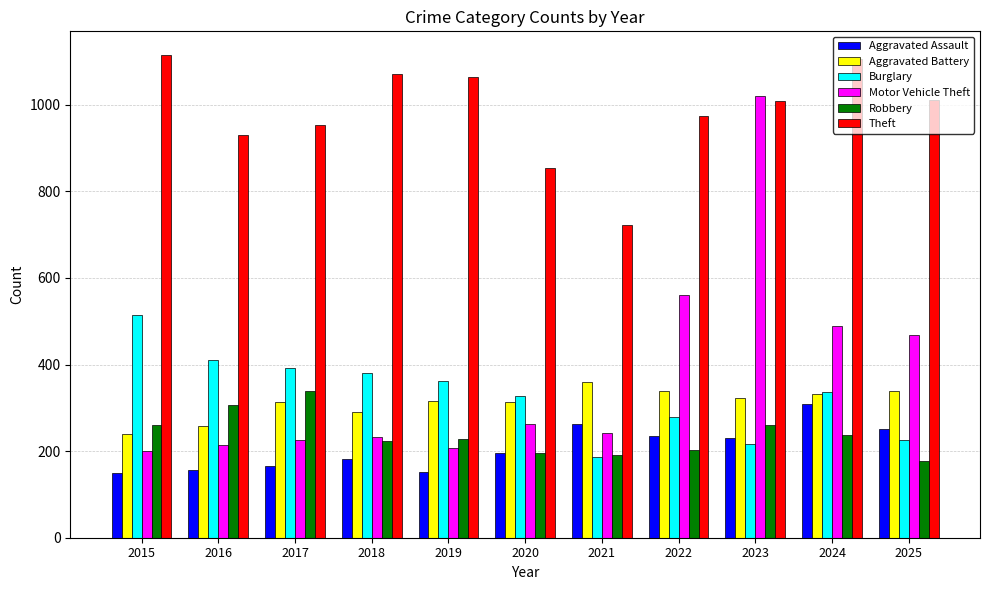

At how many categories does at least one series exceed 782?

10